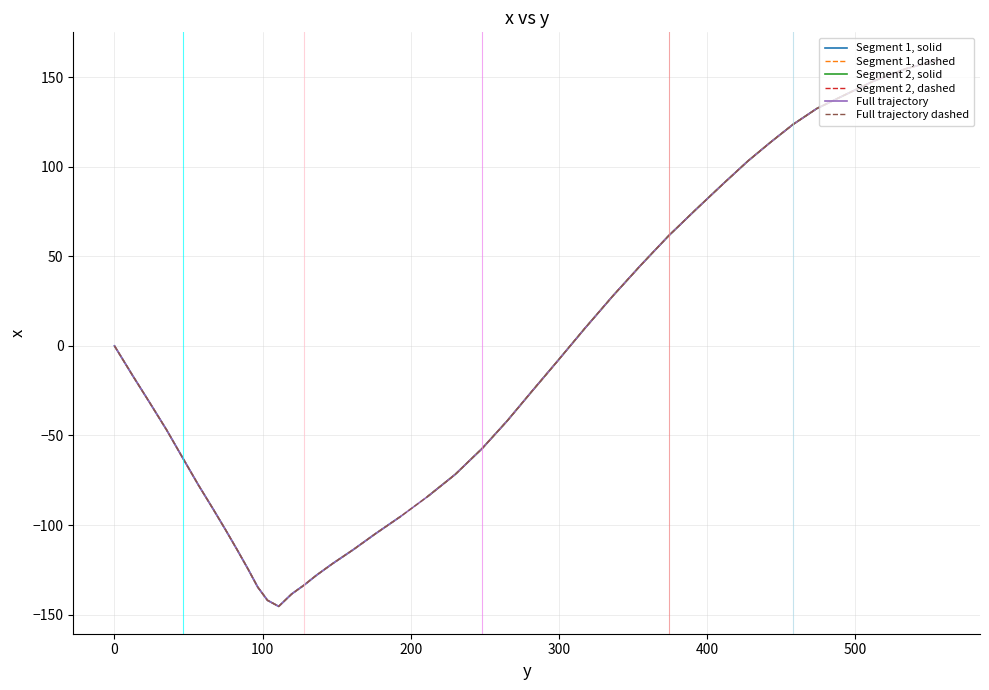

Which label corresponds to the smallest value in the chart?

110.9